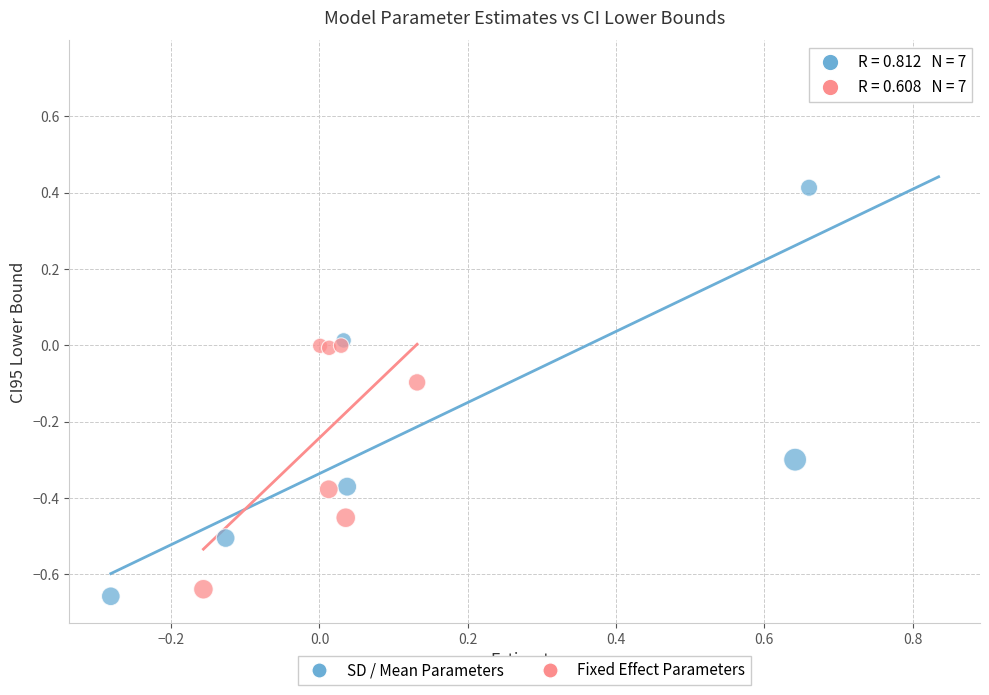

What are all the series names shown in the legend?

SD / Mean Parameters, Fixed Effect Parameters